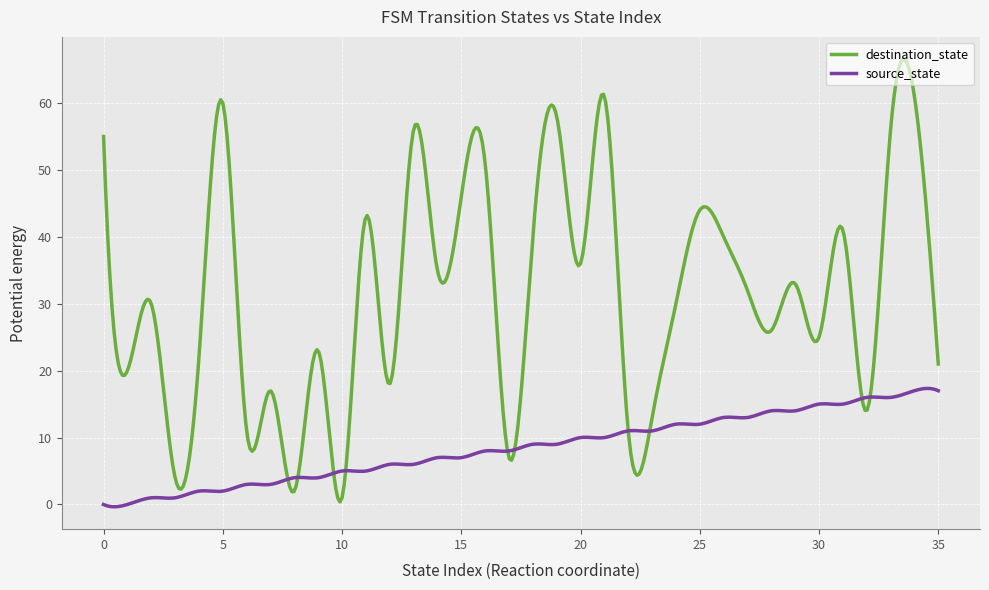

True or false: source_state has more than 1 points higher than both neighbors.

True